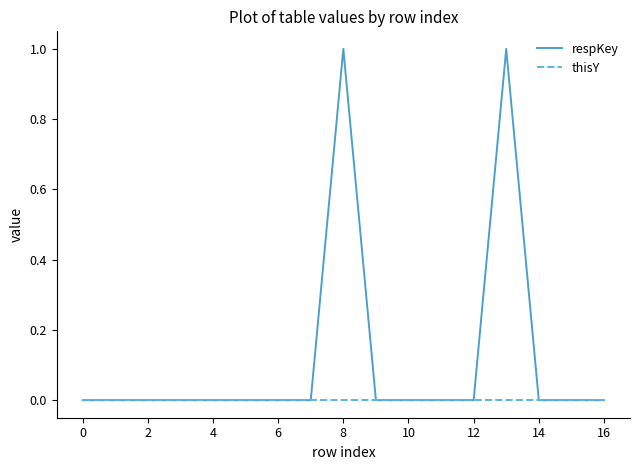

Rank the series by their maximum value, from highest to lowest.

respKey, thisY